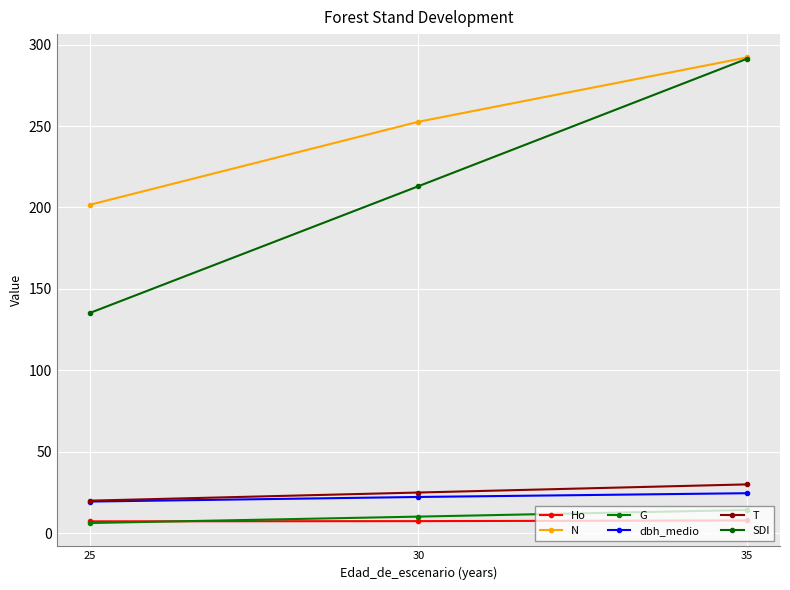

At which label does dbh_medio reach its peak?

35